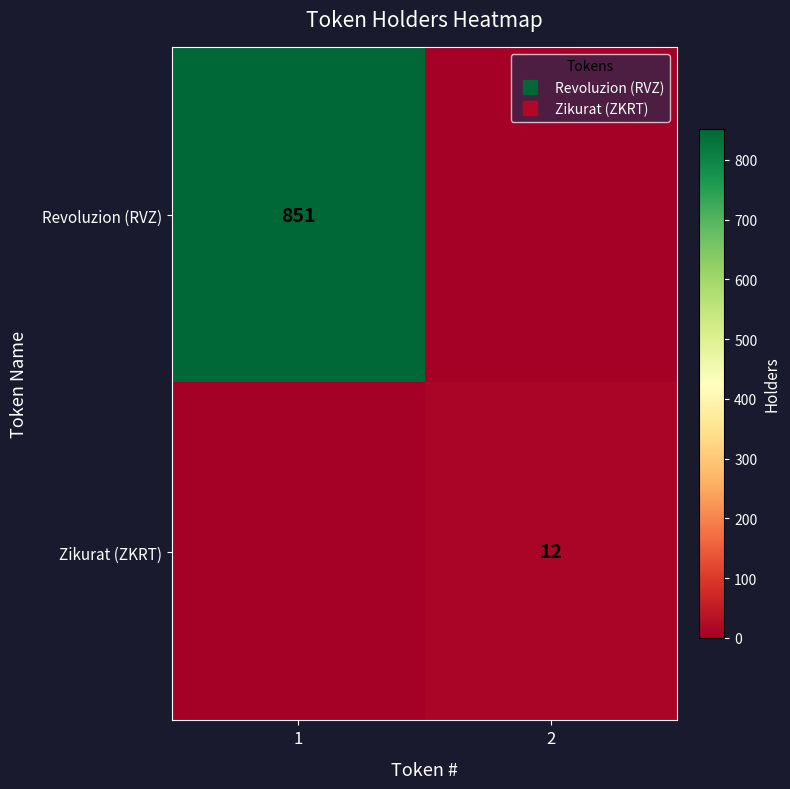

What is the sum of all Revoluzion (RVZ) values?

851